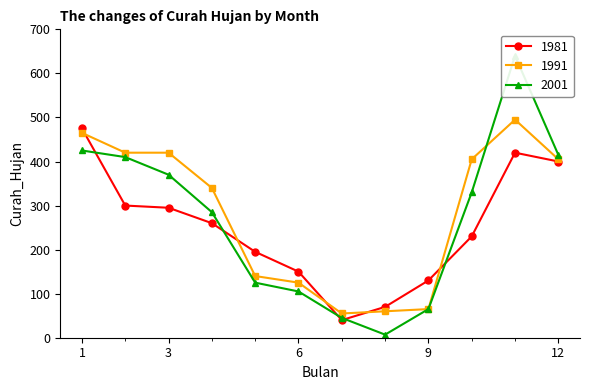

Reading left to right, what are all the values shown in this chart?

1981: 475	300	295	260	195	150	40	70	130	230	420	400
1991: 465	420	420	340	140	125	55	60	65	405	495	405
2001: 425	410	370	285	125	105	45	7	65	330	640	415